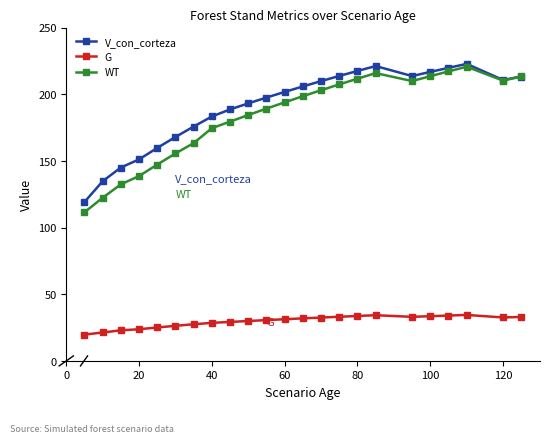

How many categories are shown in the chart?

23